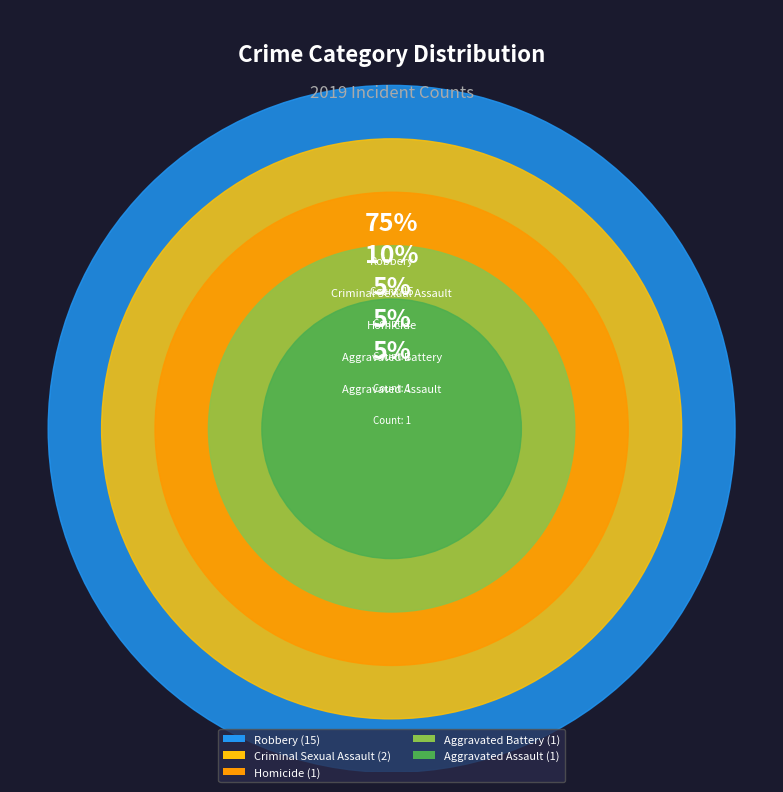

What is the smallest slice in the pie chart?

Aggravated Assault